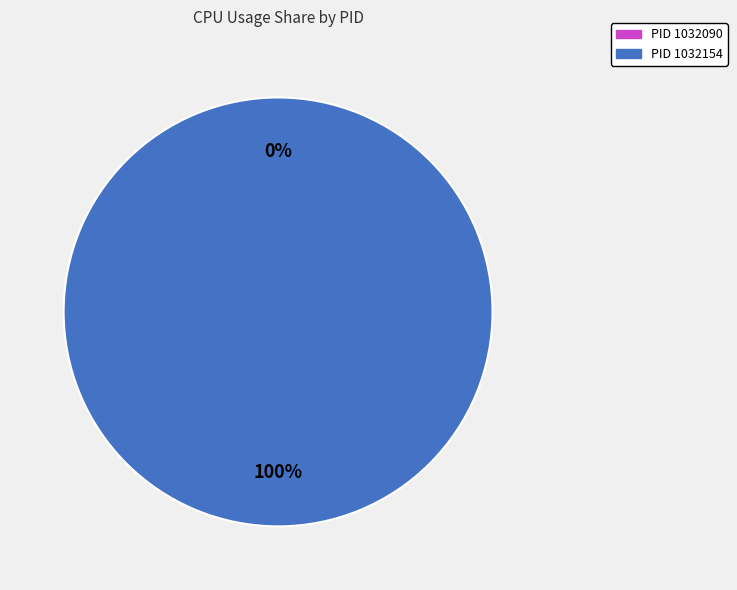

True or false: 1032090 accounts for 0% of the total.

True